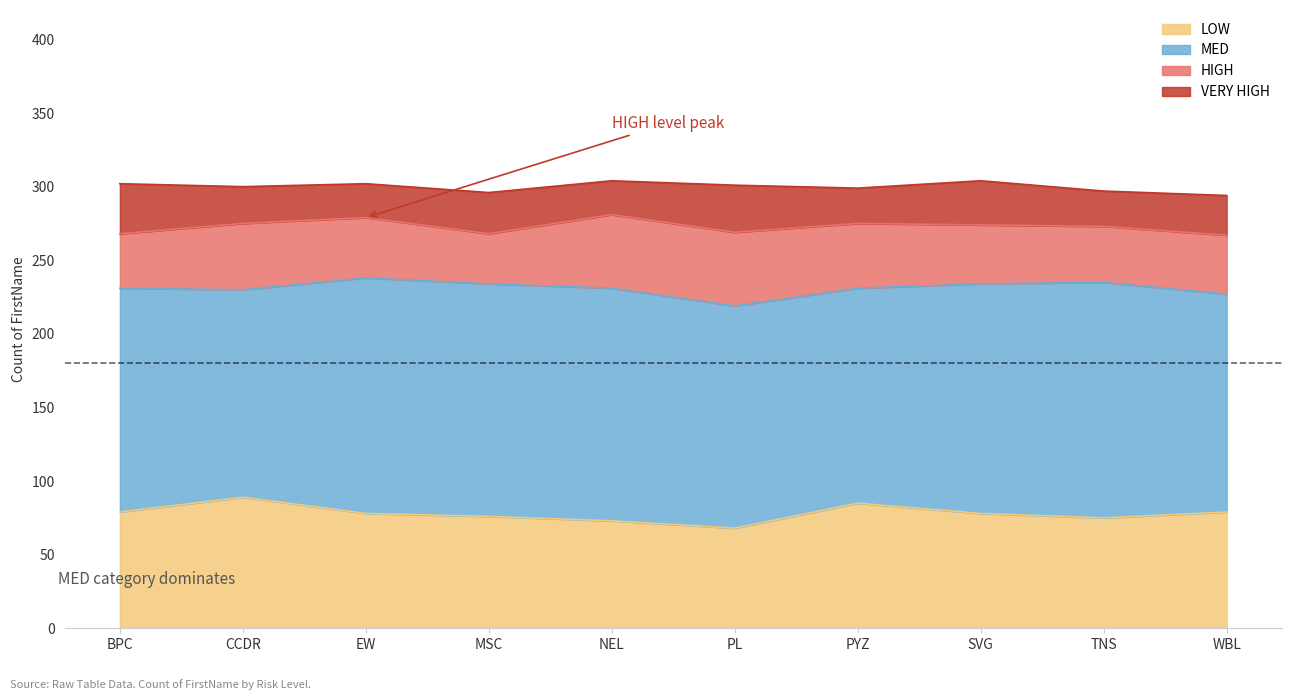

Reading left to right, what are all the values shown in this chart?

HIGH: BPC=37	CCDR=45	EW=41	MSC=34	NEL=50	PL=50	PYZ=44	SVG=40	TNS=38	WBL=40
LOW: BPC=79	CCDR=89	EW=78	MSC=76	NEL=73	PL=68	PYZ=85	SVG=78	TNS=75	WBL=79
MED: BPC=152	CCDR=141	EW=160	MSC=158	NEL=158	PL=151	PYZ=146	SVG=156	TNS=160	WBL=148
VERY HIGH: BPC=34	CCDR=25	EW=23	MSC=28	NEL=23	PL=32	PYZ=24	SVG=30	TNS=24	WBL=27